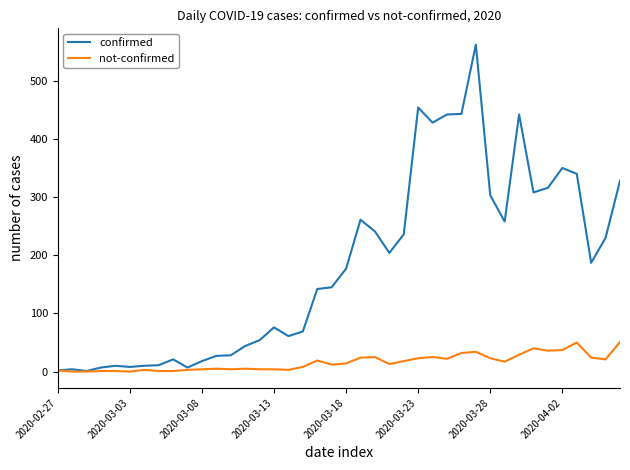

Which series has the widest spread of values?

confirmed